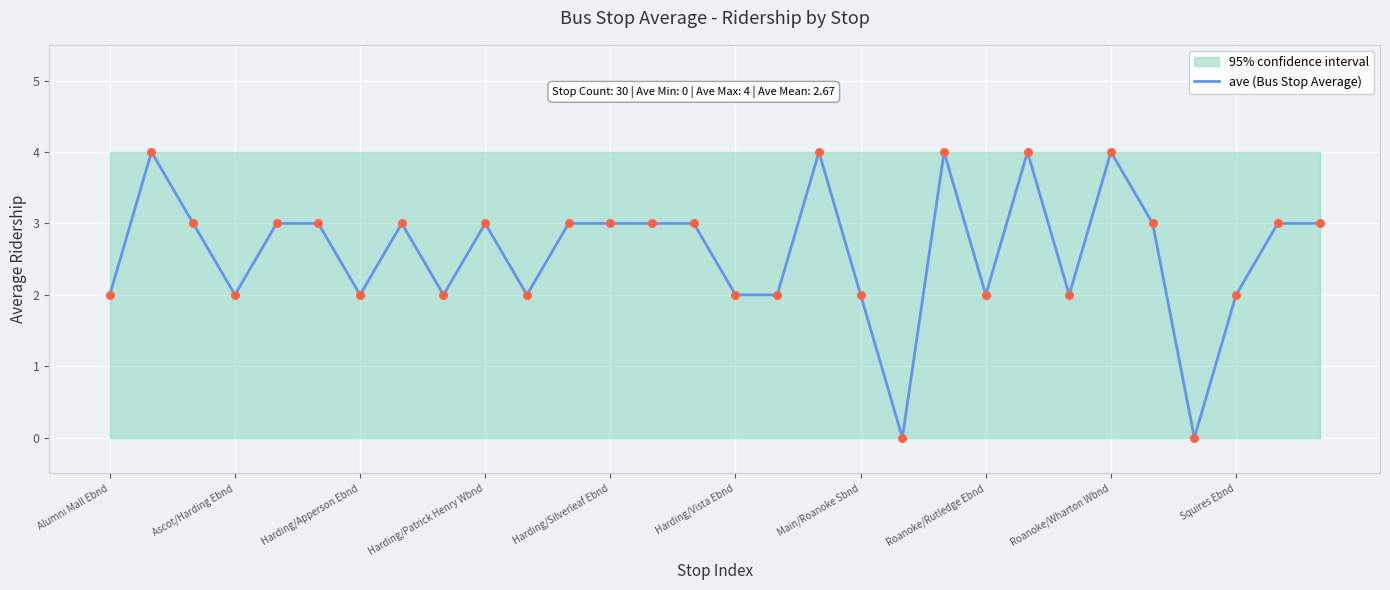

What is the highest value of the ave (Bus Stop Average) series?

4